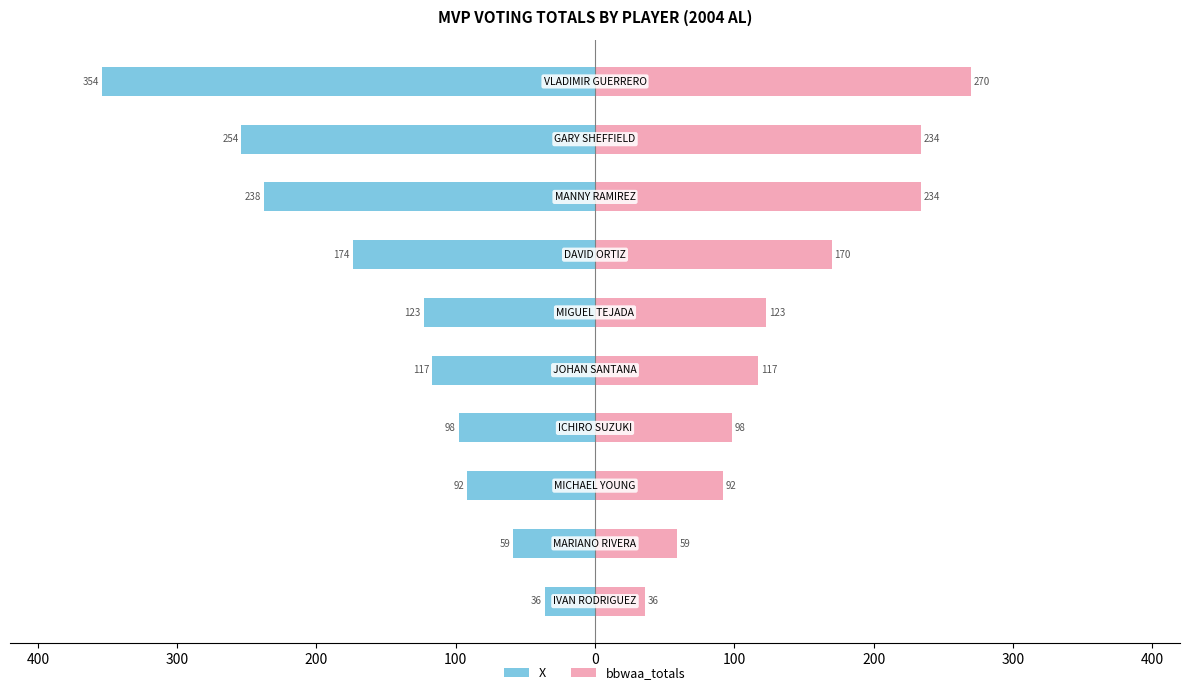

What is the difference between the maximum and minimum values in the bbwaa_totals series?

234